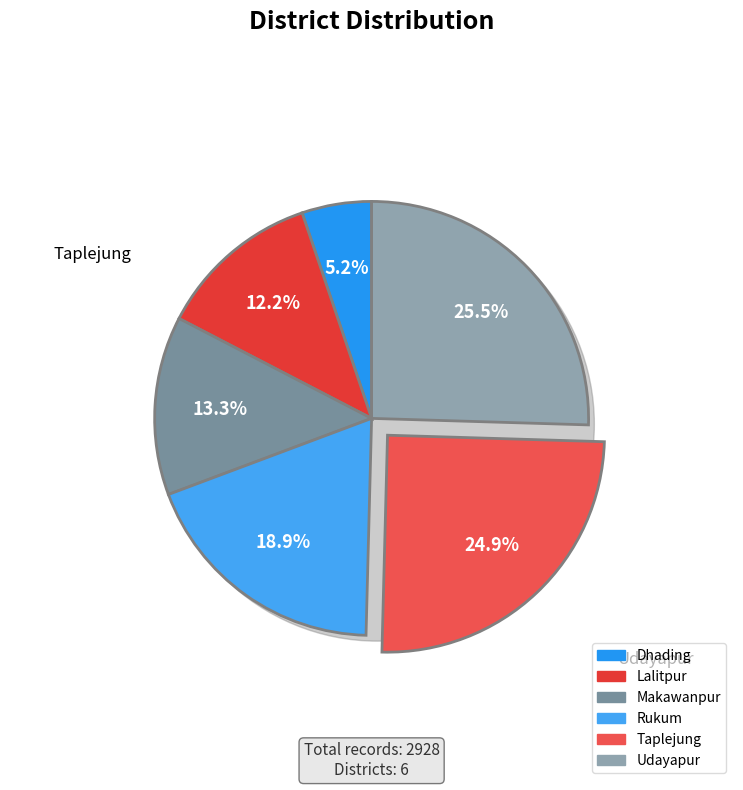

What is the change in value from Dhading to Makawanpur?

+238